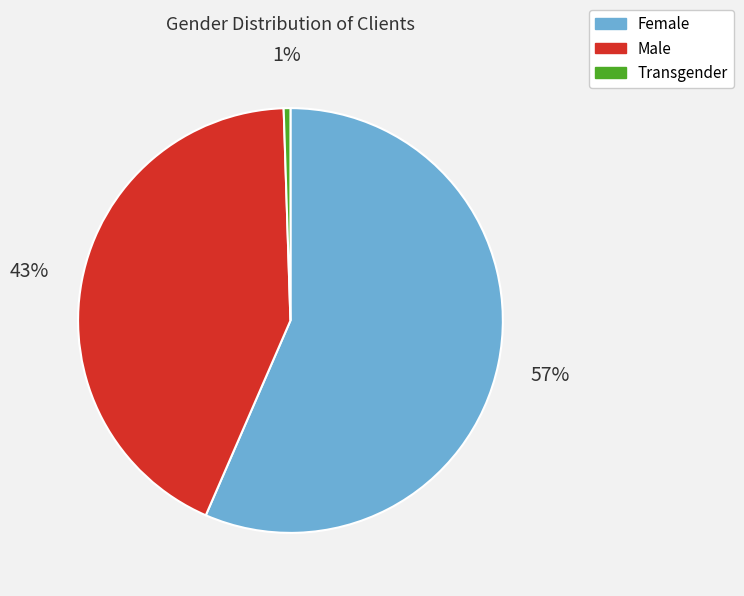

Count the number of slices in the pie.

3